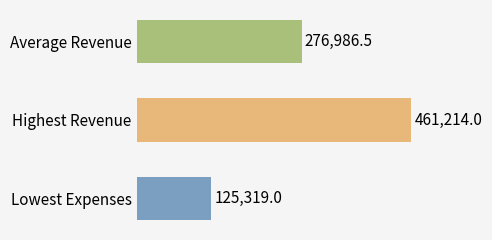

What is the change in value from Average Revenue to Highest Revenue?

+184227.5